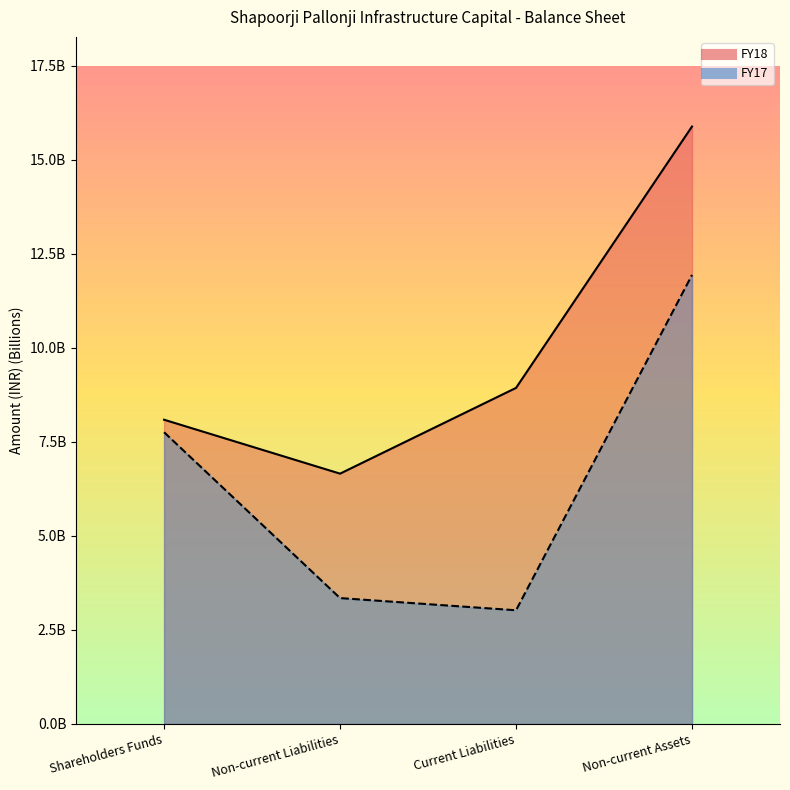

Where does the FY17 series first go above 7?

Shareholders Funds